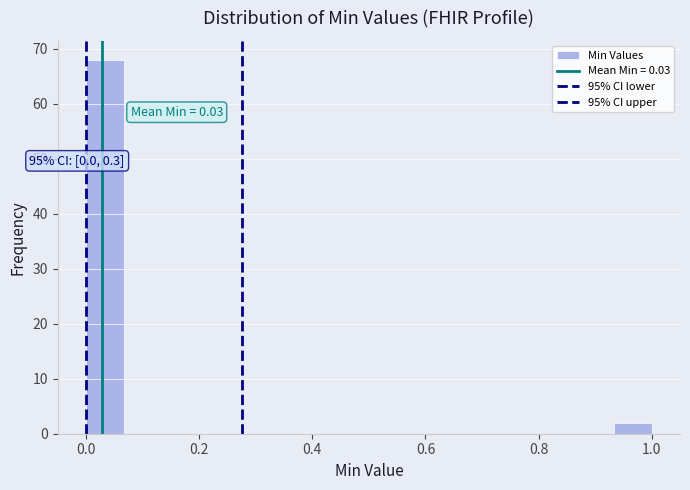

Around what value on the x-axis is the tallest bar? Give the approximate position of its centre, as read against the axis.

0.04